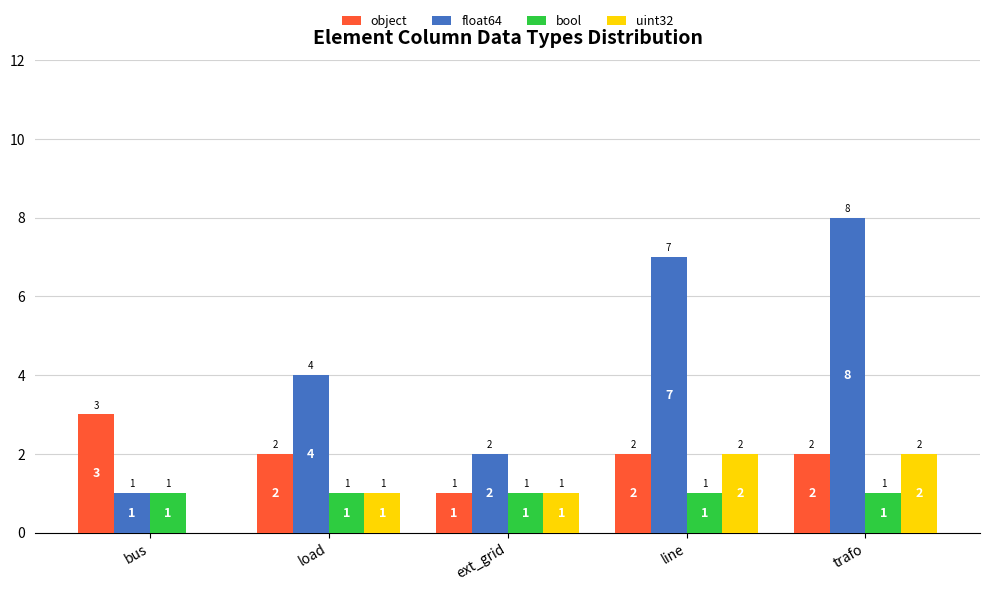

Which series has the largest total across all categories?

float64